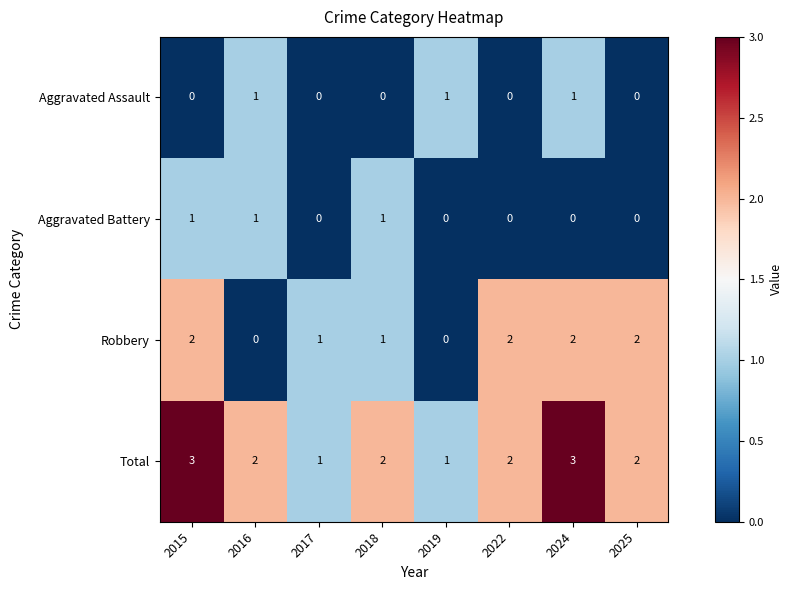

True or false: Robbery has a value of 0 at 2019.

True